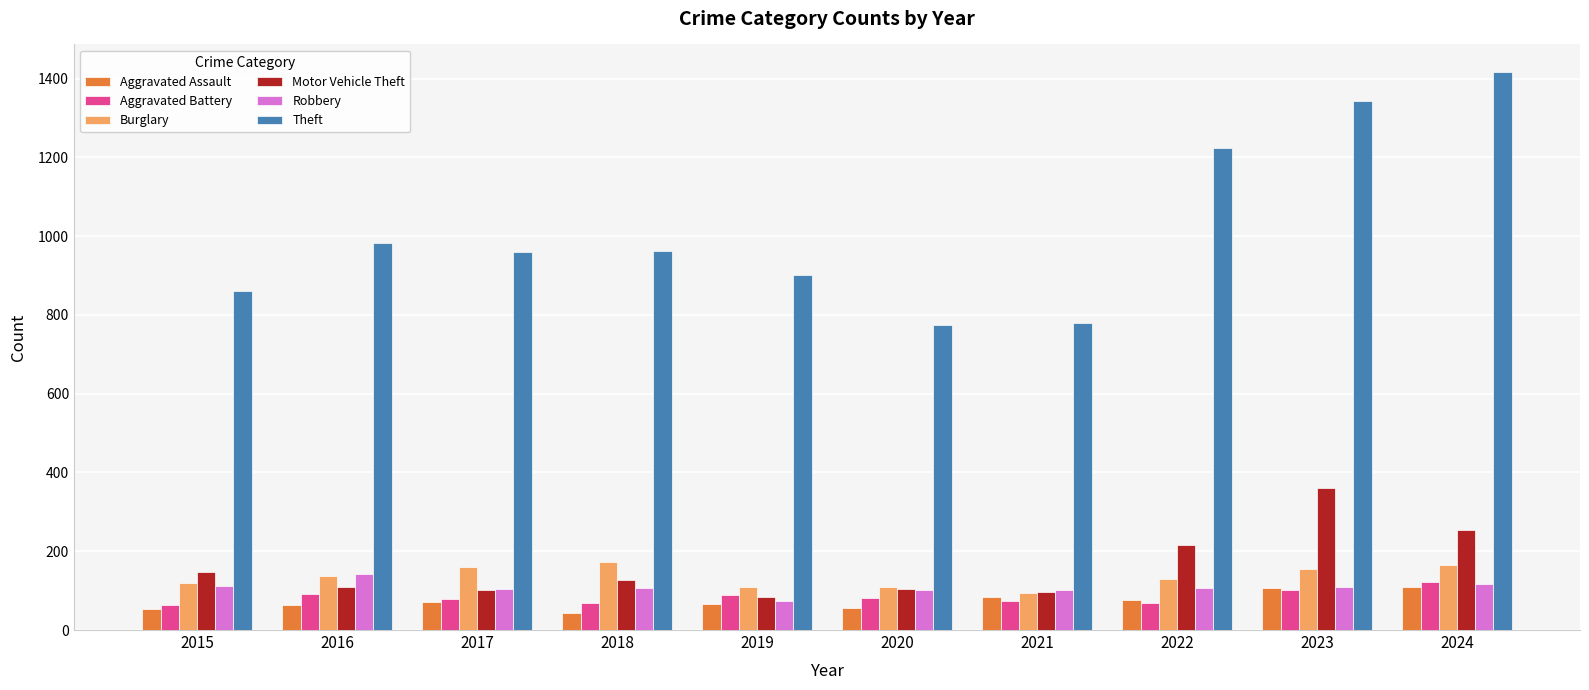

Which series has the largest range (max minus min)?

Theft